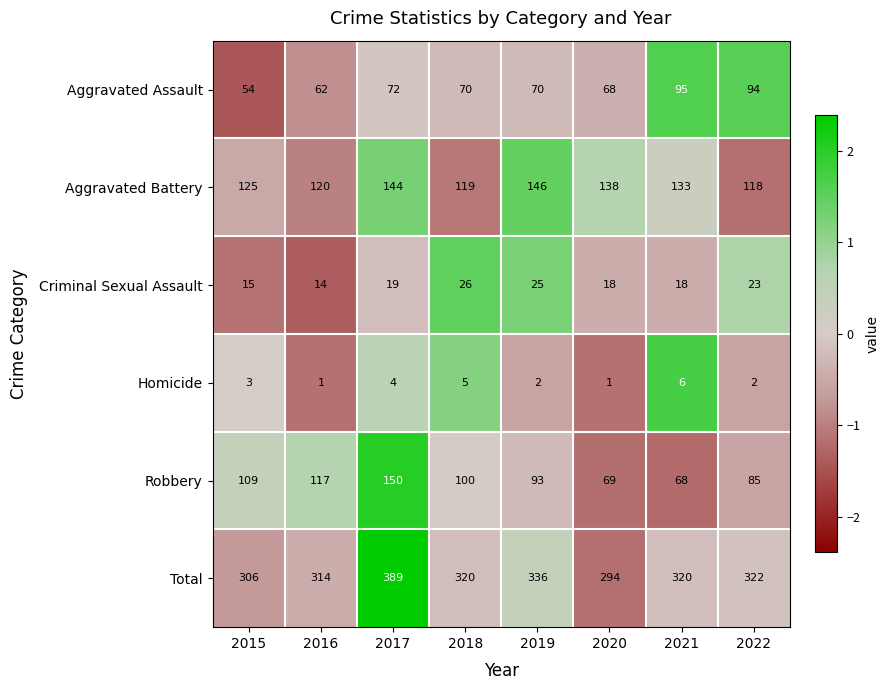

Which series has the largest total across all categories?

Total